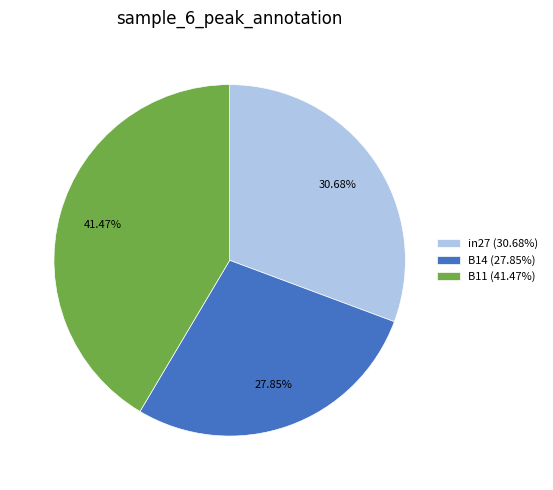

What portion of the pie excludes in27?

69.3%